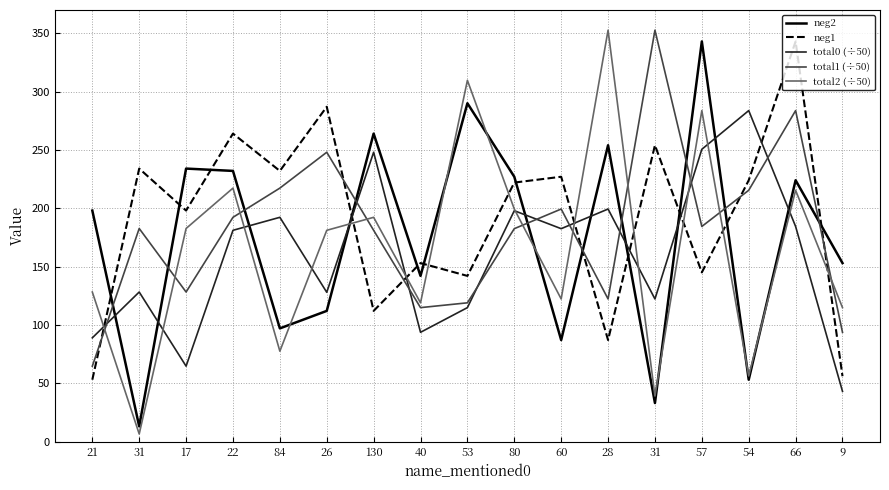

Between 28 and 31, which series saw the biggest shift?

total2 (÷50)